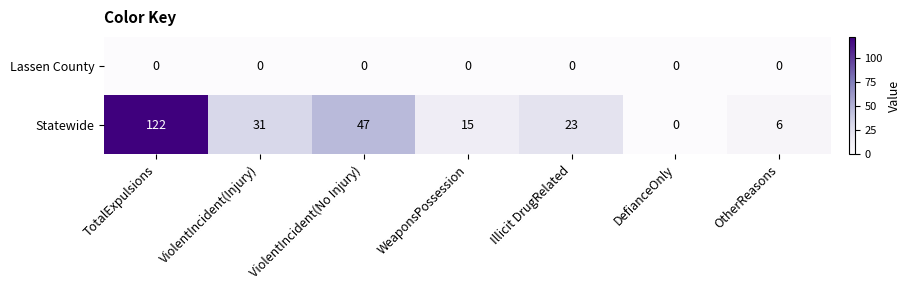

Is the value of Lassen County at TotalExpulsions greater than the value of Statewide at Illicit DrugRelated?

No